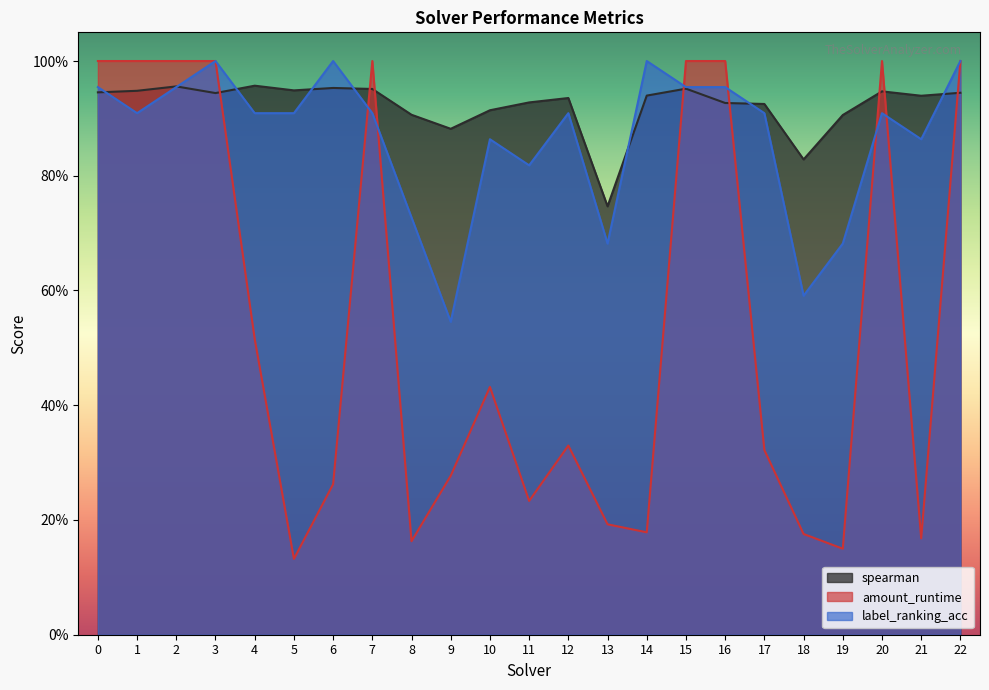

At which category does spearman reach its first local valley?

3